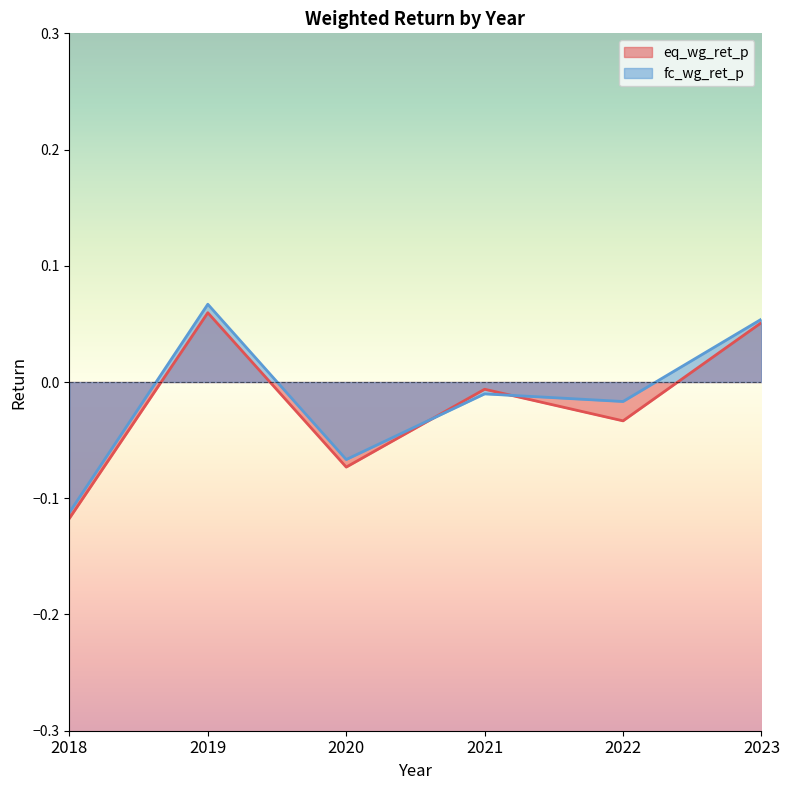

What is the value of the eq_wg_ret_p point at the 3rd from the left?

-0.1